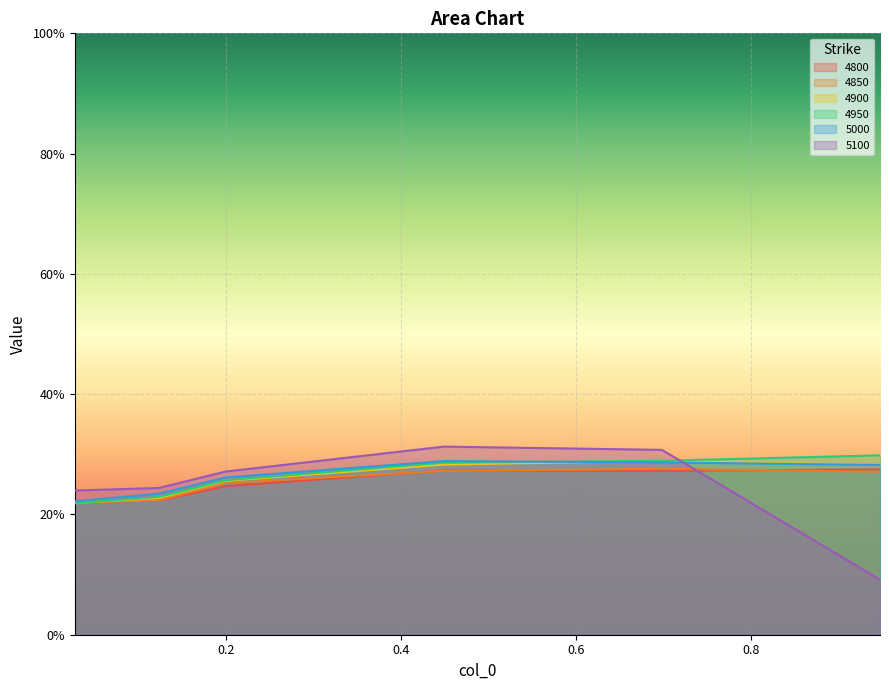

The 4850 series shows 0.2 at 0.0273972602739726. True or false?

True